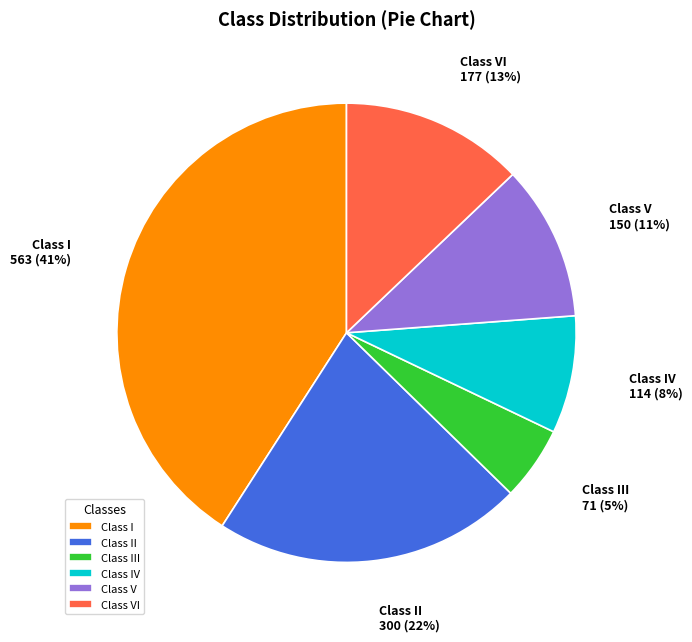

What is the ratio of the value at Class IV to the value at Class VI?

0.6